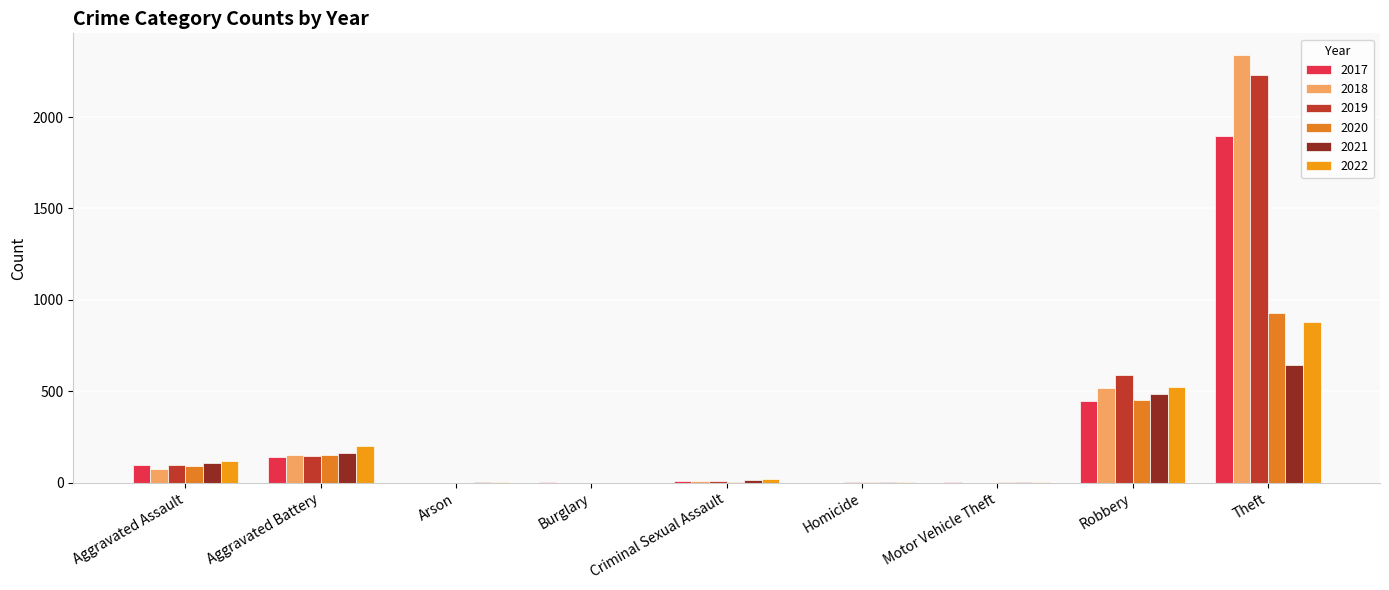

How many series are shown in this chart?

6